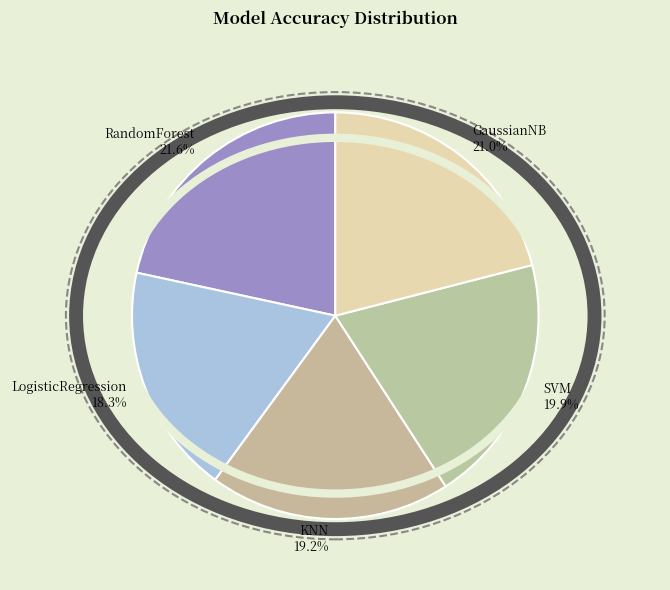

Is KNN the majority of the pie?

No